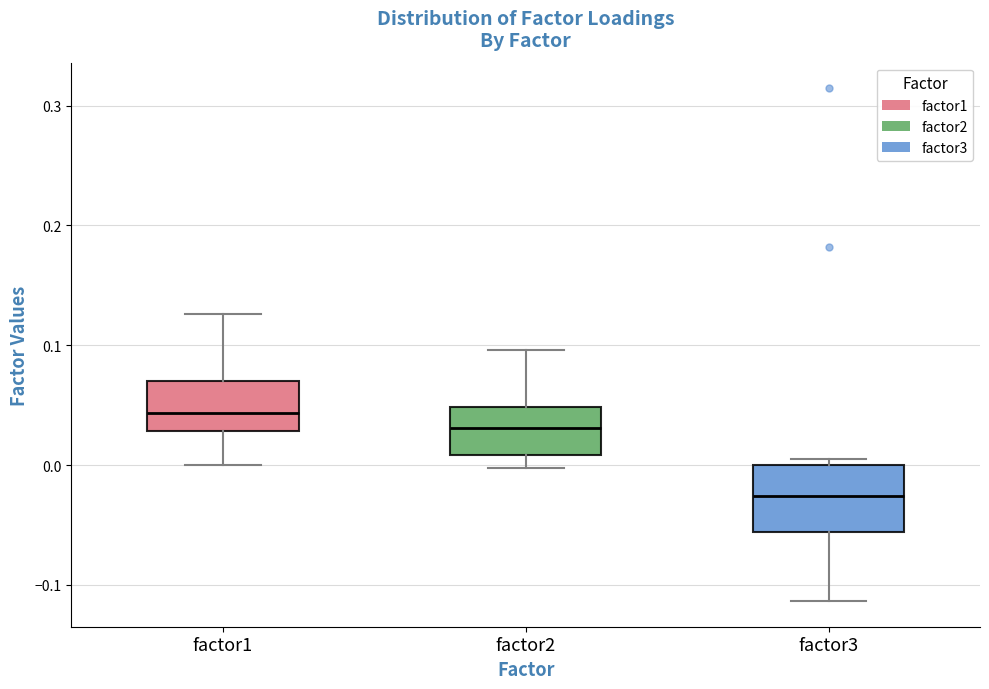

Which box has the lowest median line?

factor3